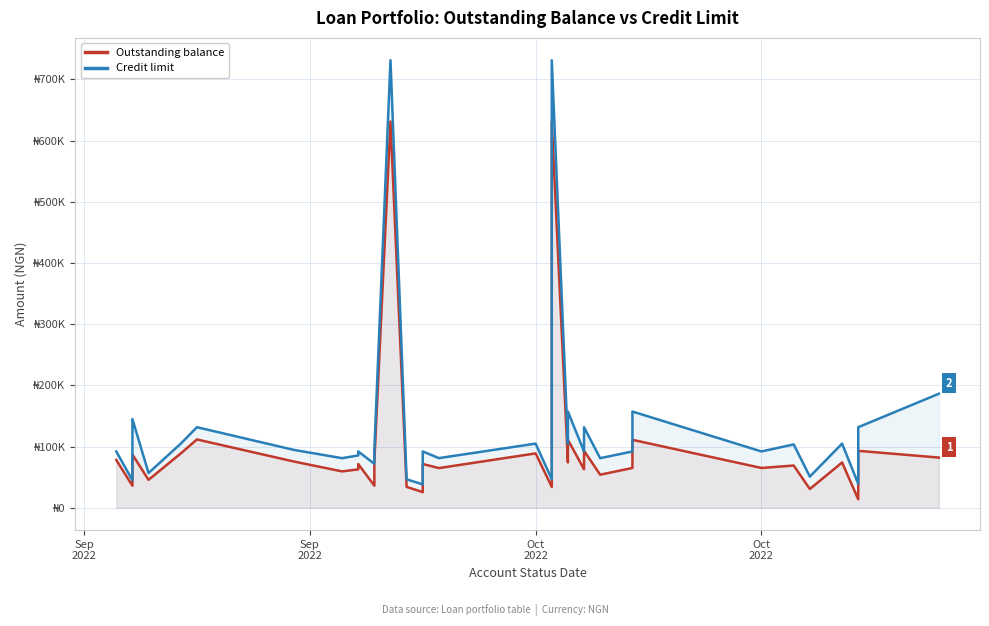

How many series are shown in this chart?

2